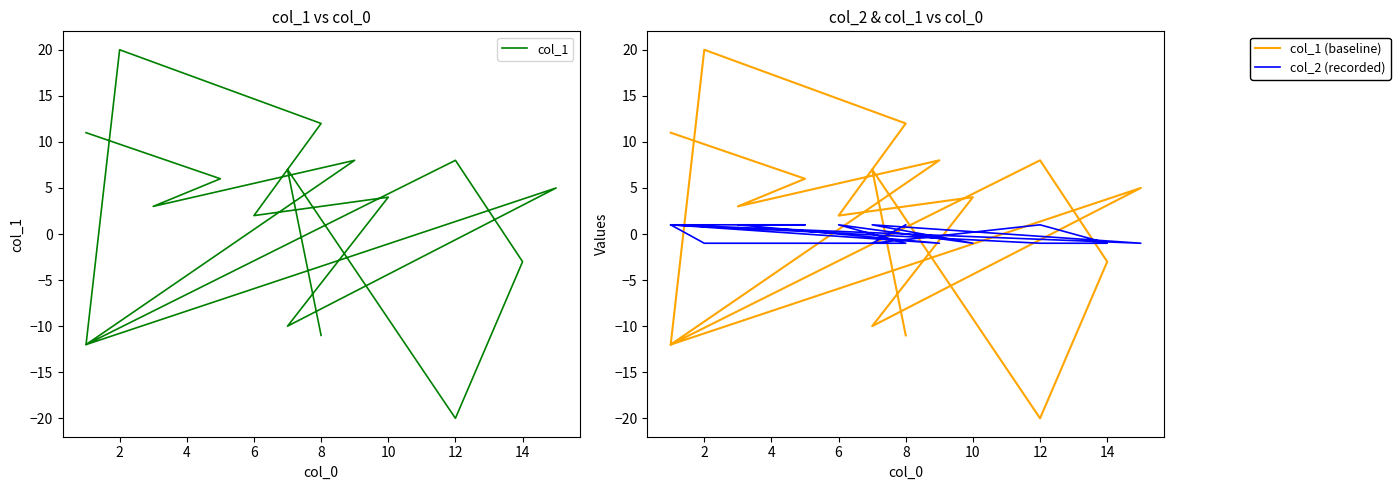

How many times do col_2 (recorded) and col_1 (baseline) cross each other?

9